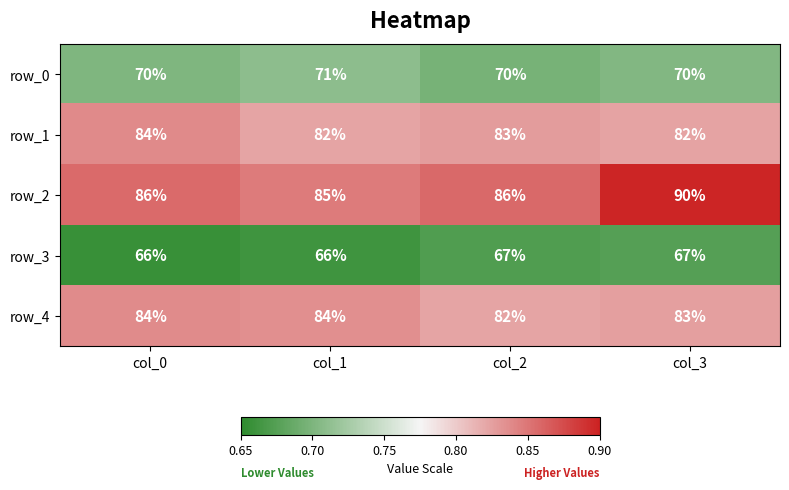

At which label does row_2 reach its peak?

col_3